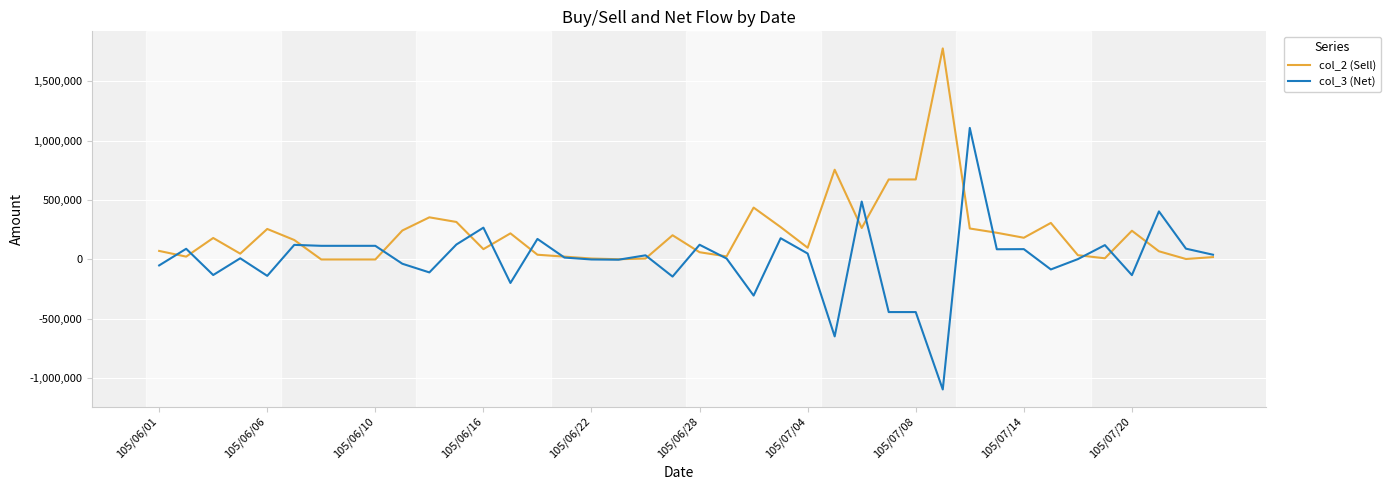

Which series has the largest range (max minus min)?

col_3 (Net)